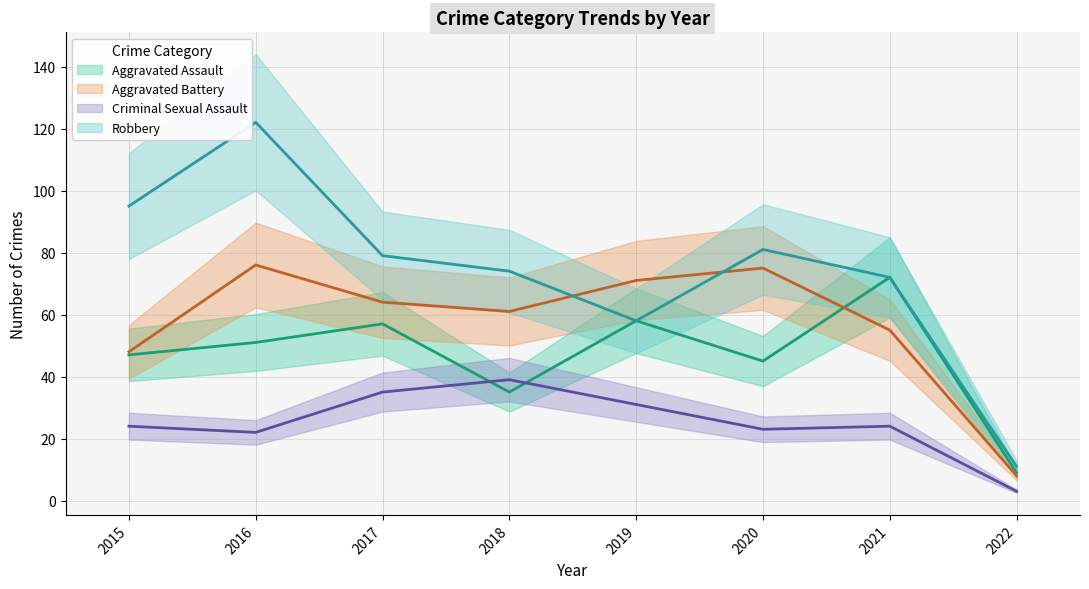

Which series has the largest total across all categories?

Robbery